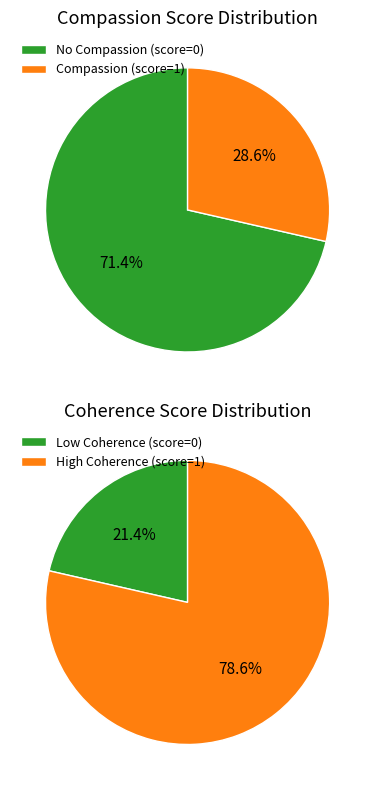

How many segments does this pie chart have?

2